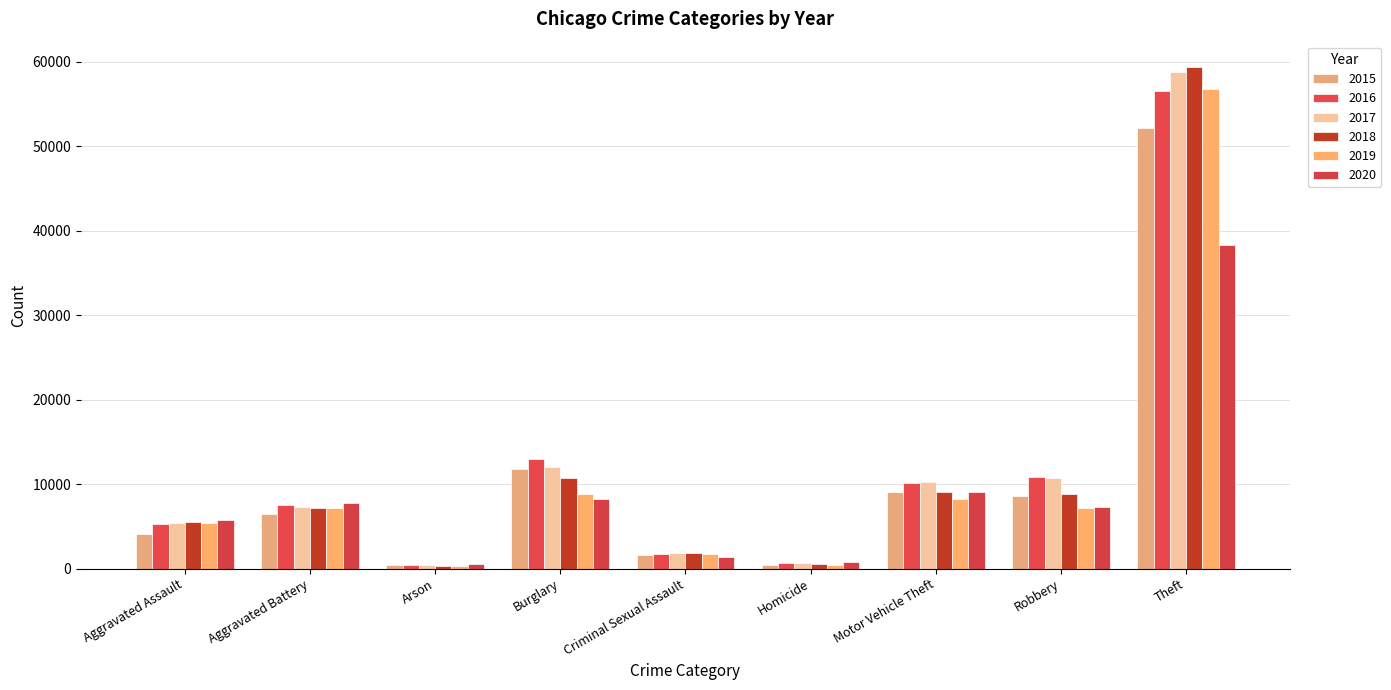

What position from the left is Theft?

9